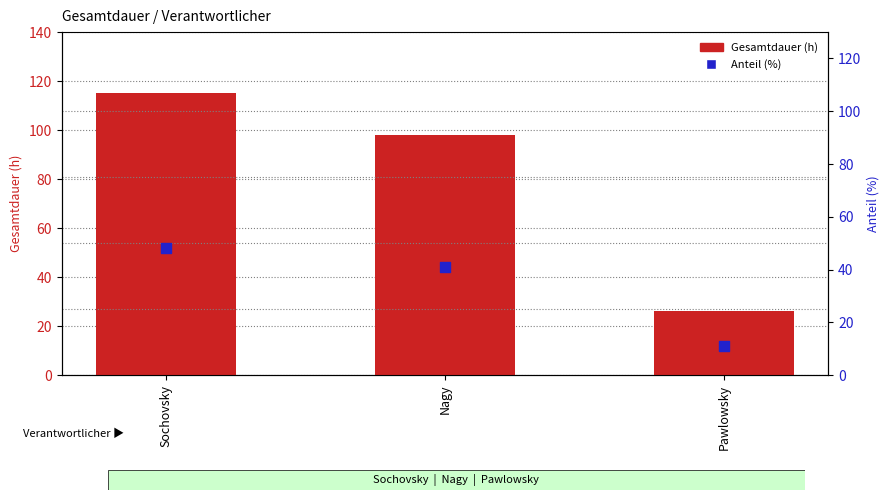

At which category is the sum across all series the highest?

Sochovsky